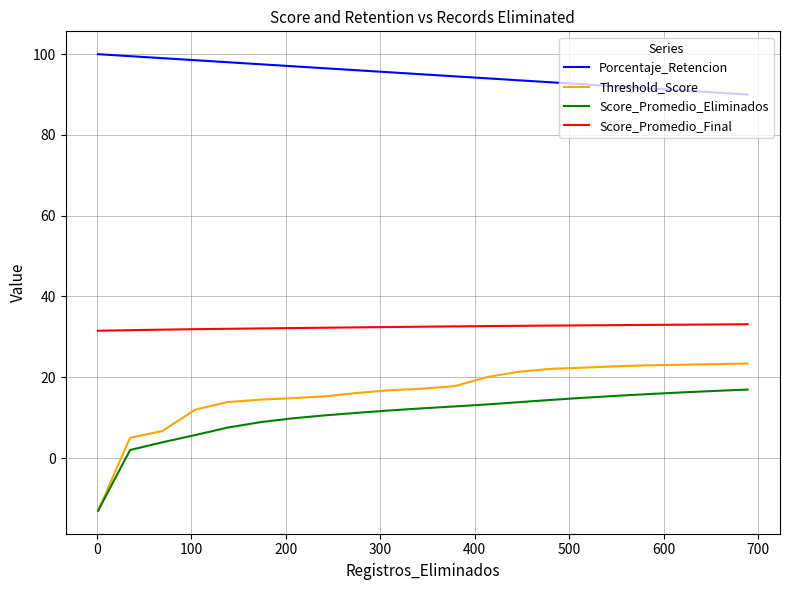

Which series has the largest total across all categories?

Porcentaje_Retencion